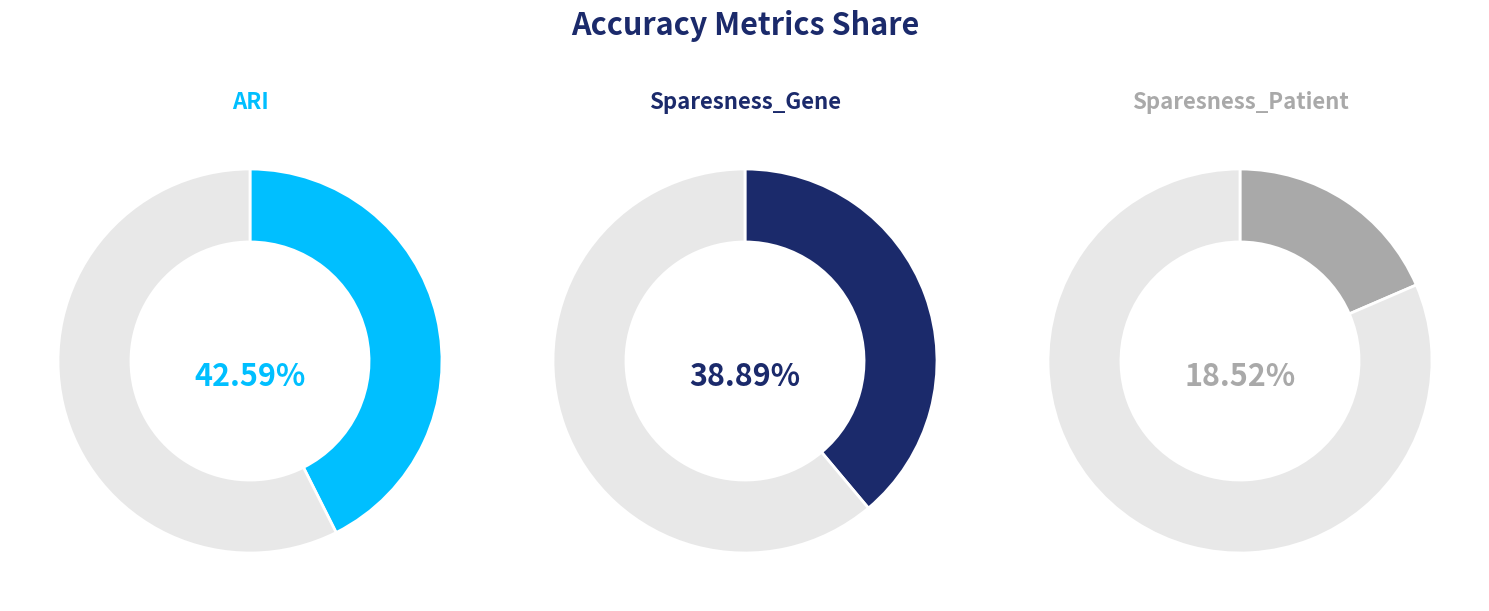

Count the number of slices in the pie.

3